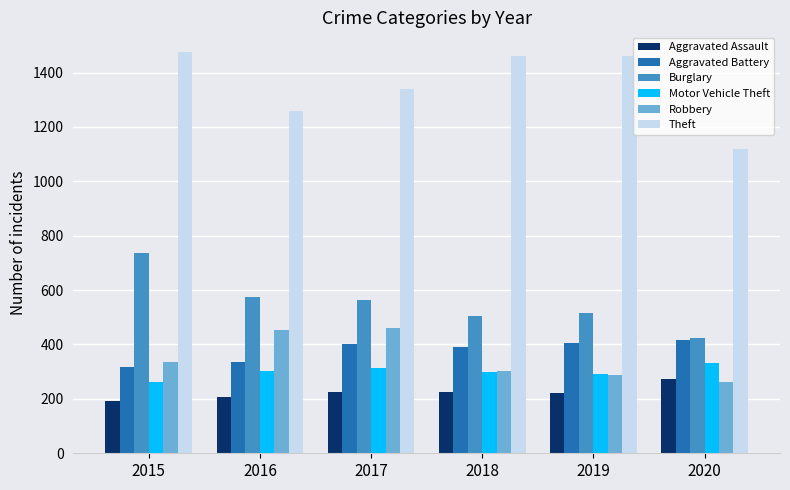

What is the total value across all series at 2020?

2829